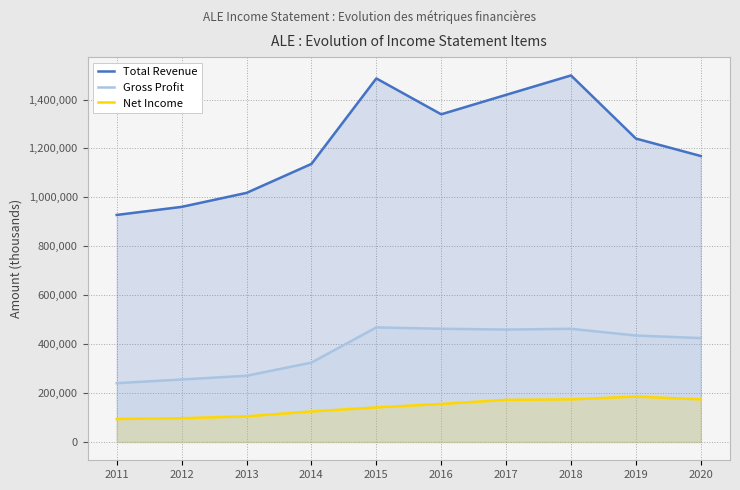

Is it true that Net Income equals 29191 at 2014?

False